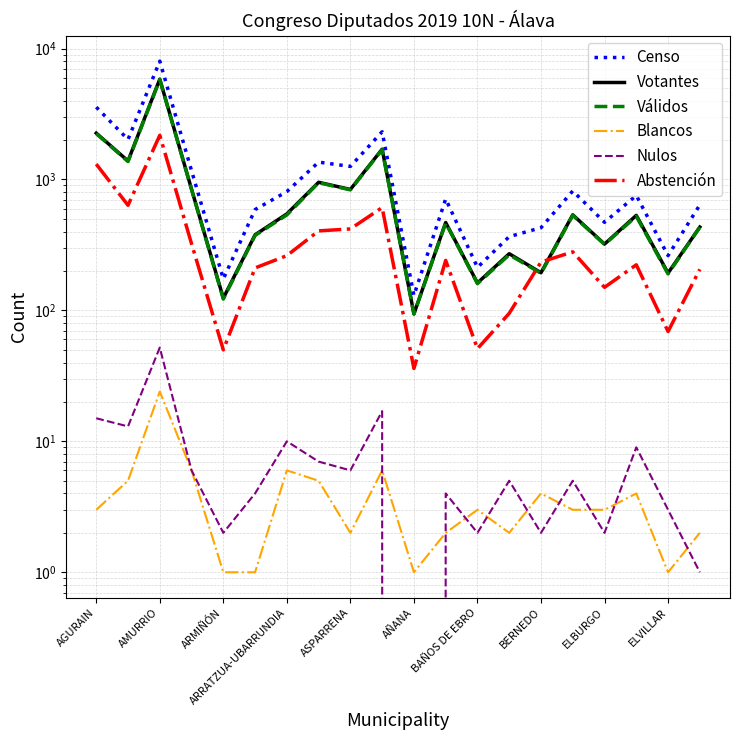

True or false: Votantes and Nulos cross at least once.

False